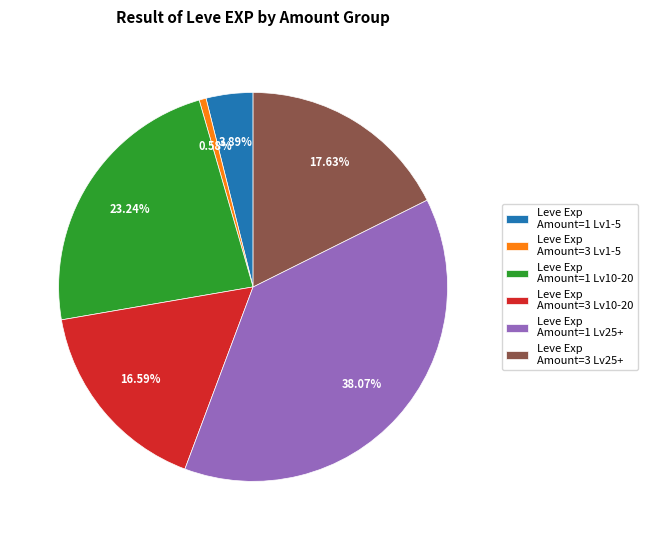

Is there a majority slice in this chart?

No